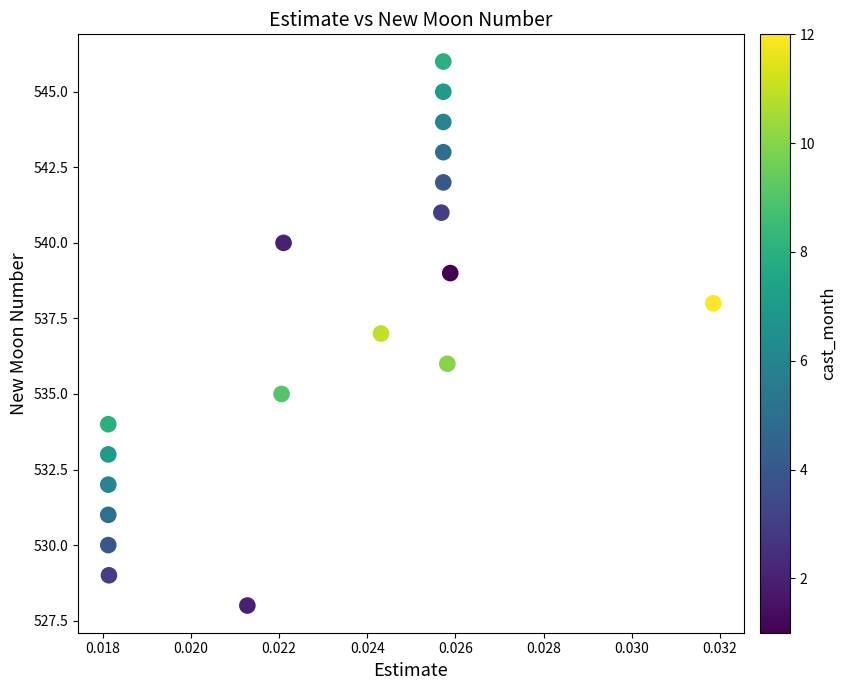

What is the range of Y values (max minus min)?

18